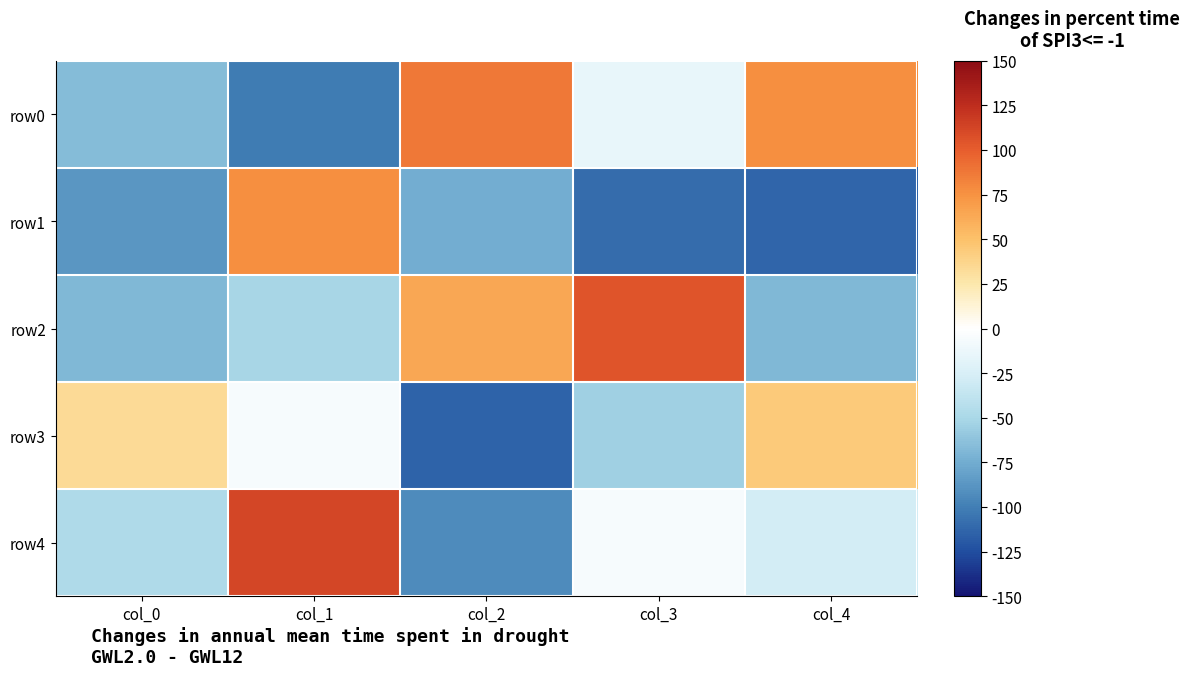

Which series has the largest total across all categories?

row0